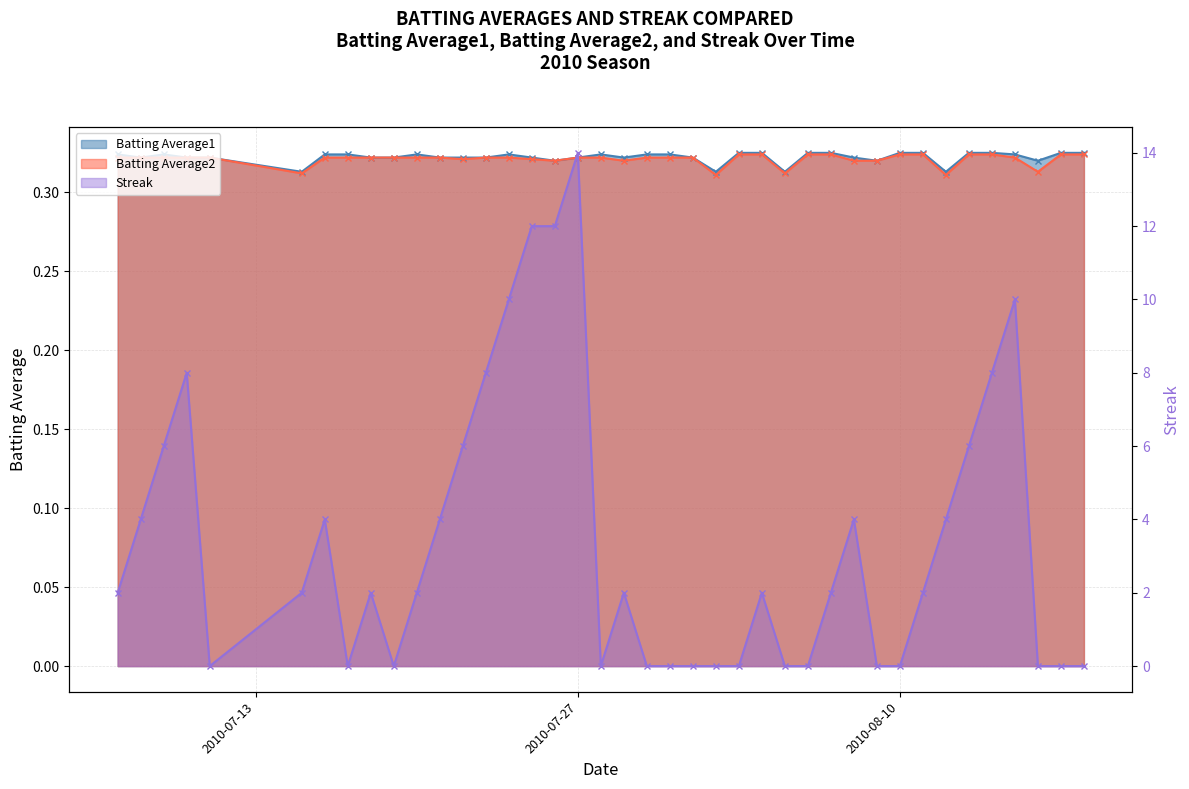

At how many categories does at least one series exceed 9?

5